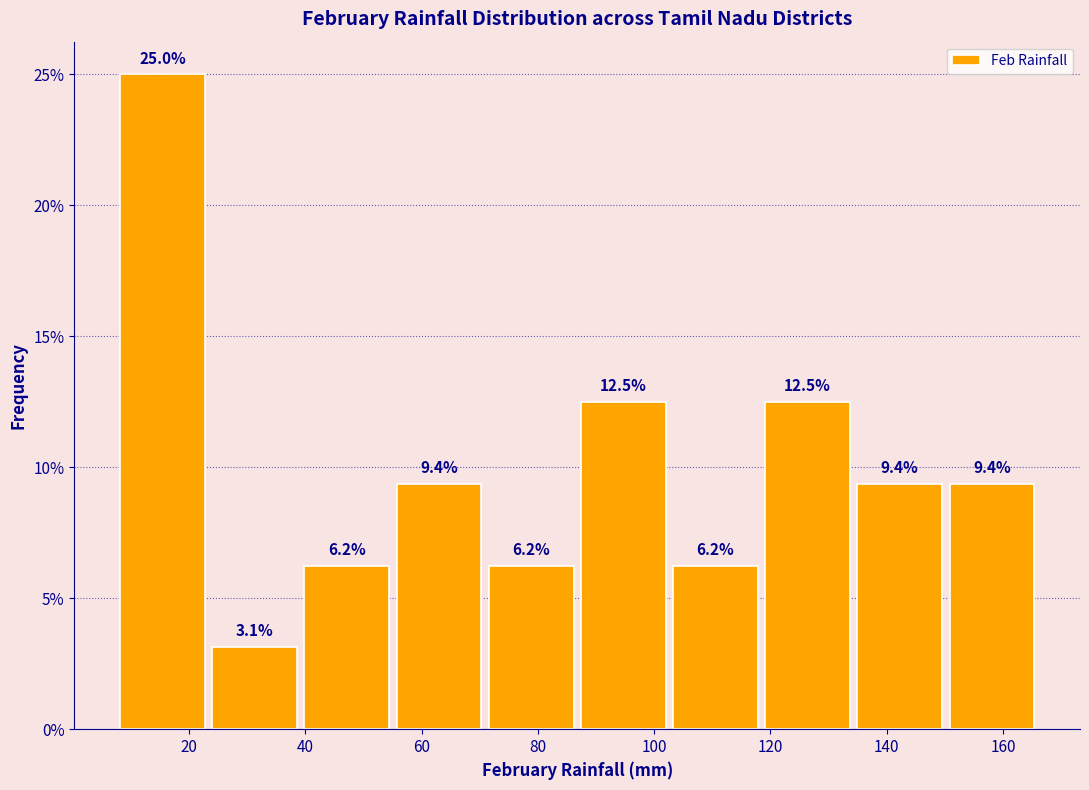

Reading left to right, transcribe this chart: for each bar, give the range it covers on the x-axis and its height. The bar edges are not printed on the chart, so give them approximately, as read against the axis.

8 to 24: 25.0
24 to 40: 3.1
40 to 56: 6.2
56 to 72: 9.4
72 to 88: 6.2
88 to 104: 12.5
104 to 120: 6.2
120 to 134: 12.5
134 to 150: 9.4
150 to 166: 9.4